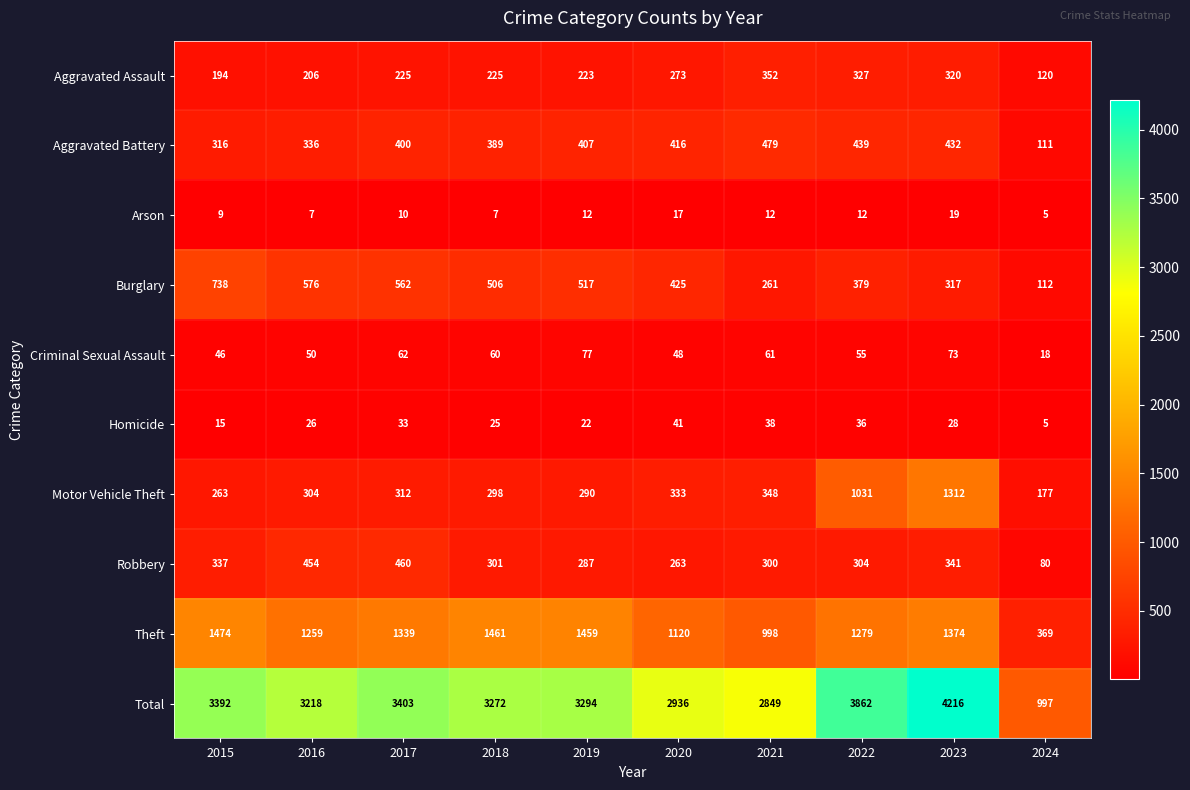

True or false: Robbery has a value of 770 at 2016.

False